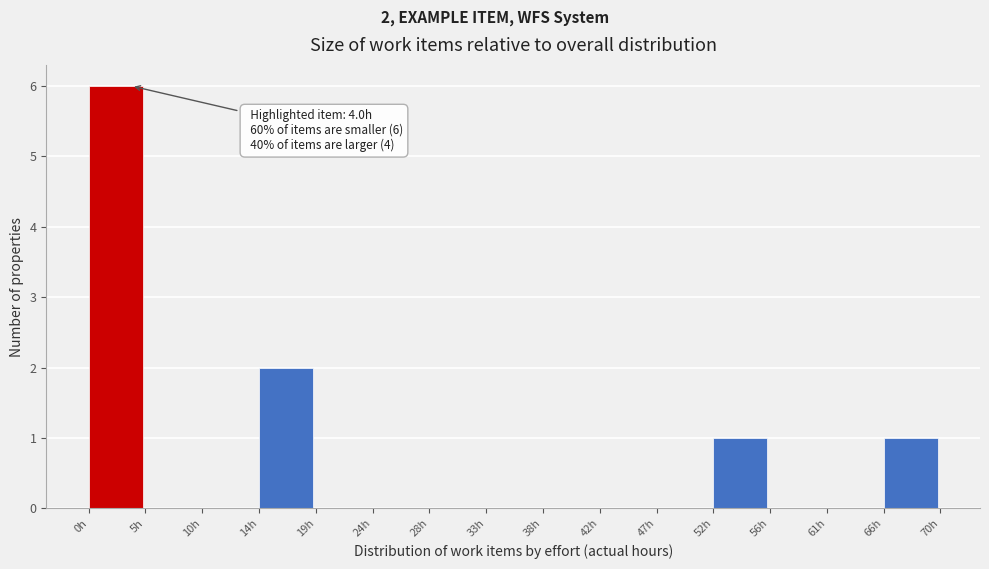

Over which range of the x-axis is the bar tallest?

0.5 to 5.0